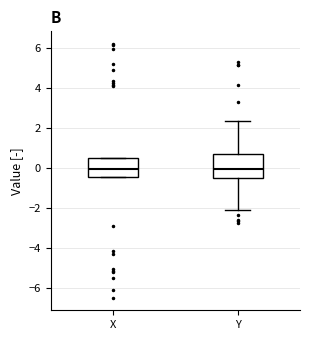

Comparing the boxes themselves (not the whiskers), which one is the tallest?

Y